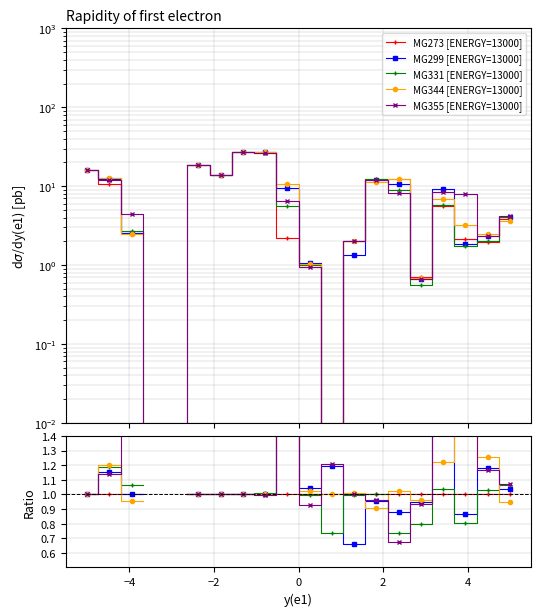

Does the chart display data point markers on the line(s)?

Yes